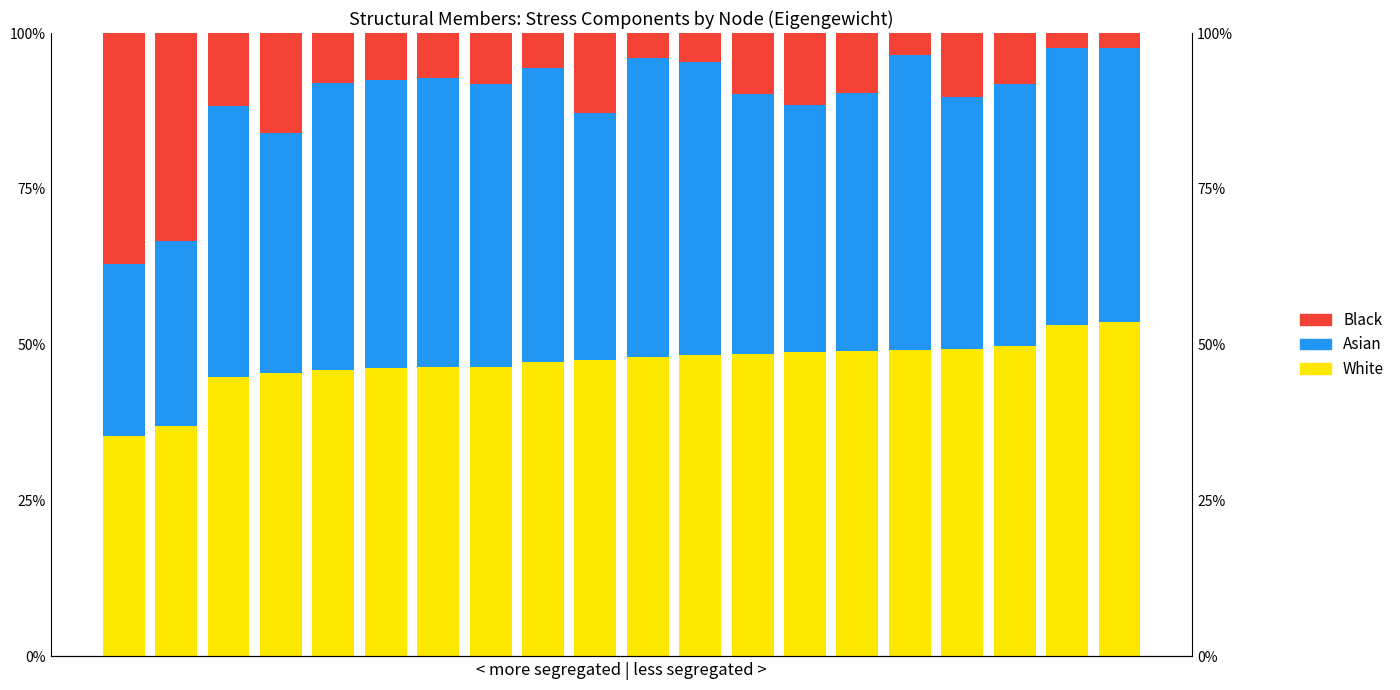

What is the average value of the Black series?

0.1